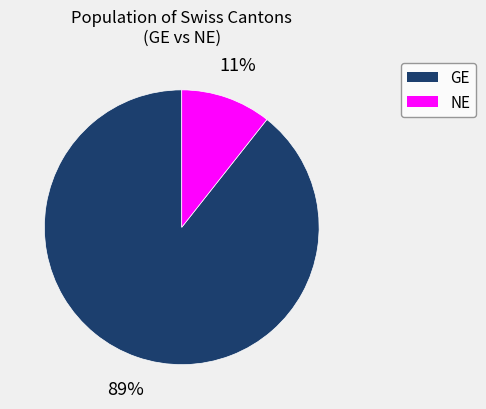

Is there a majority slice in this chart?

Yes